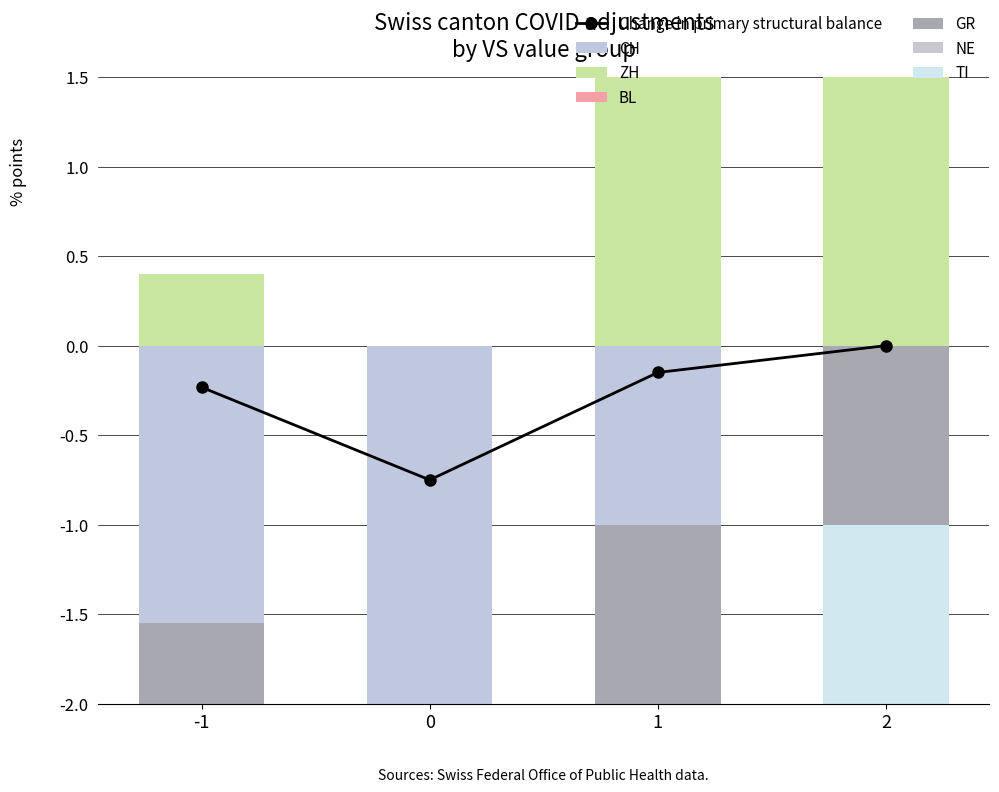

Is the value of GR at 1 greater than the value of TI at 1?

No